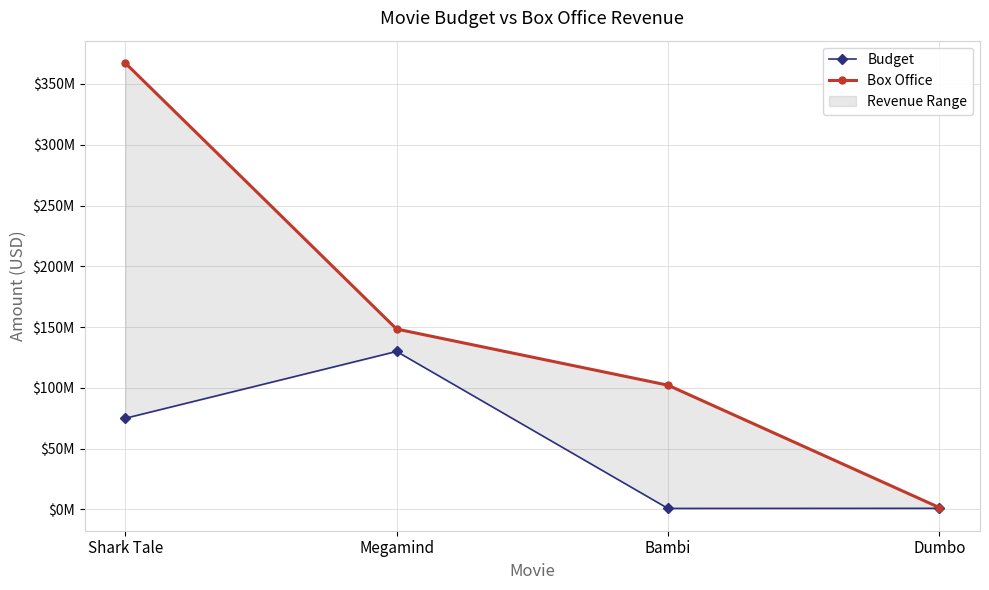

How many series are shown in this chart?

2